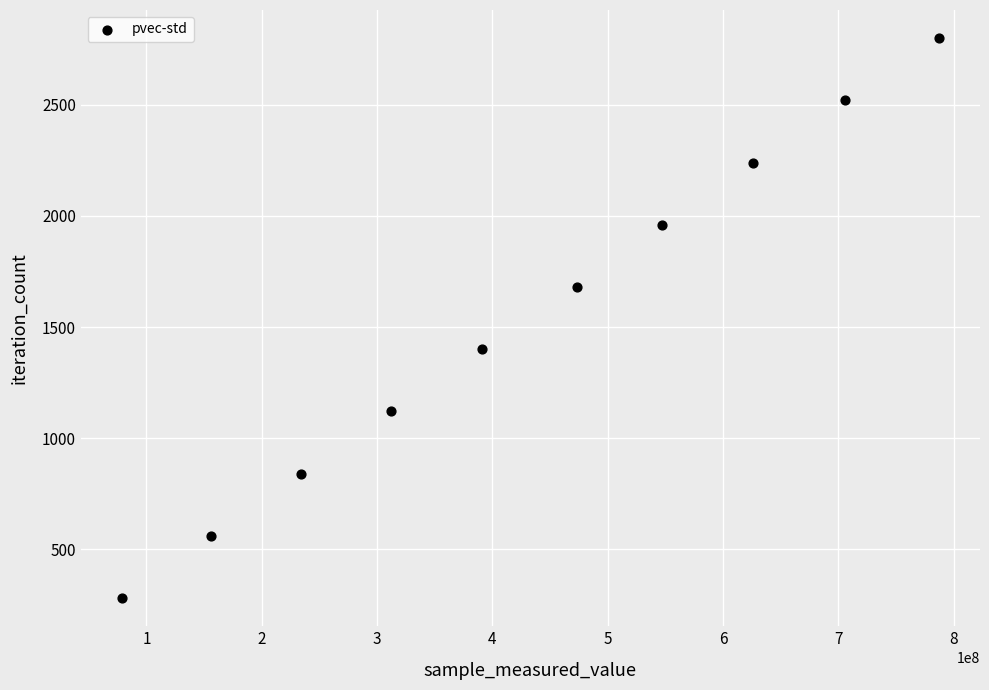

What is the range of Y values (max minus min)?

2520